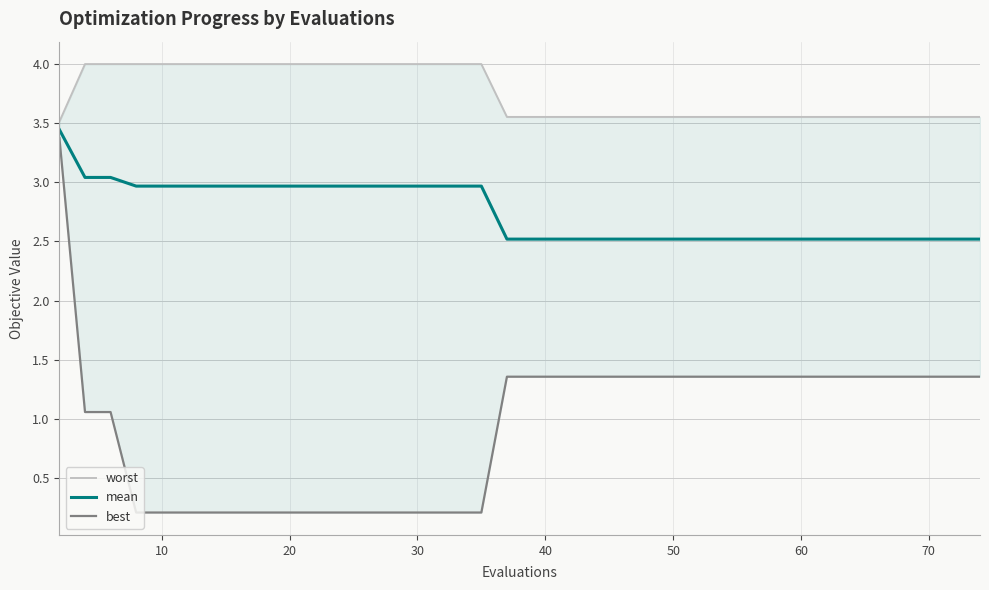

What is the minimum value for mean?

2.5